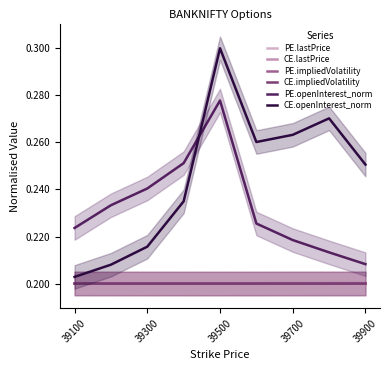

Rank the series by their maximum value, from highest to lowest.

CE.openInterest_norm, PE.openInterest_norm, PE.lastPrice, CE.lastPrice, CE.impliedVolatility, PE.impliedVolatility